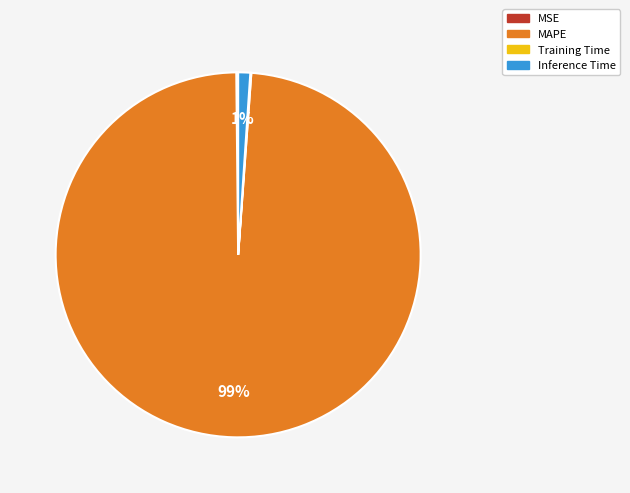

To the nearest percent, what is the difference between the largest and smallest slice percentages?

99%